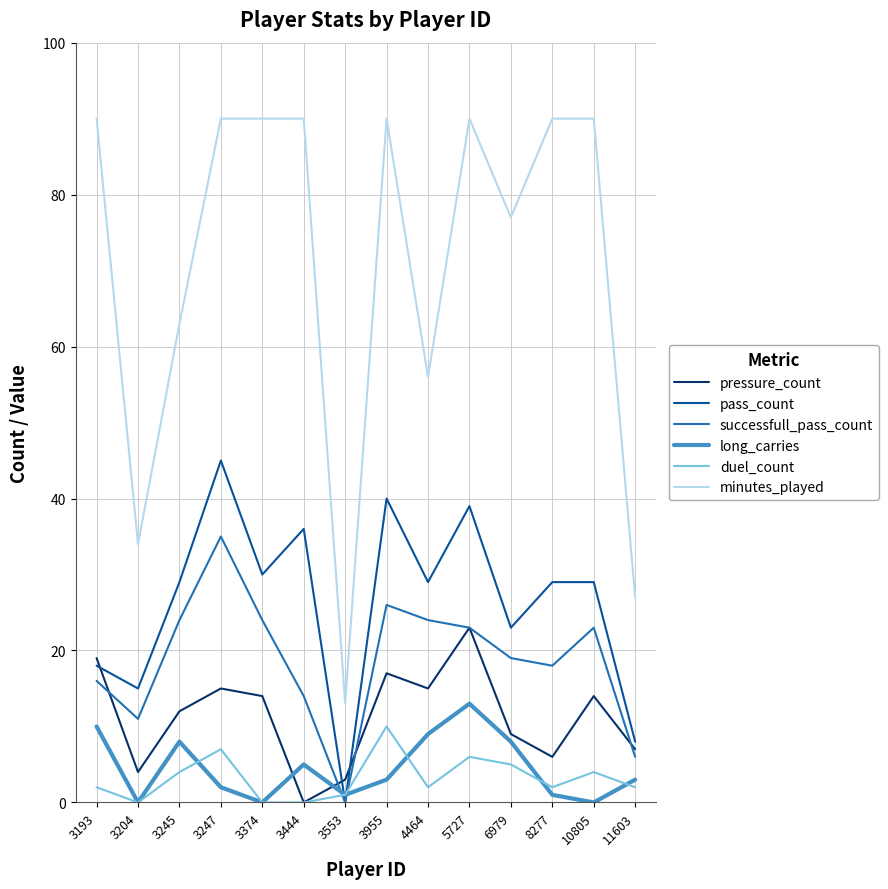

How many interior local valleys does the successfull_pass_count series have?

3